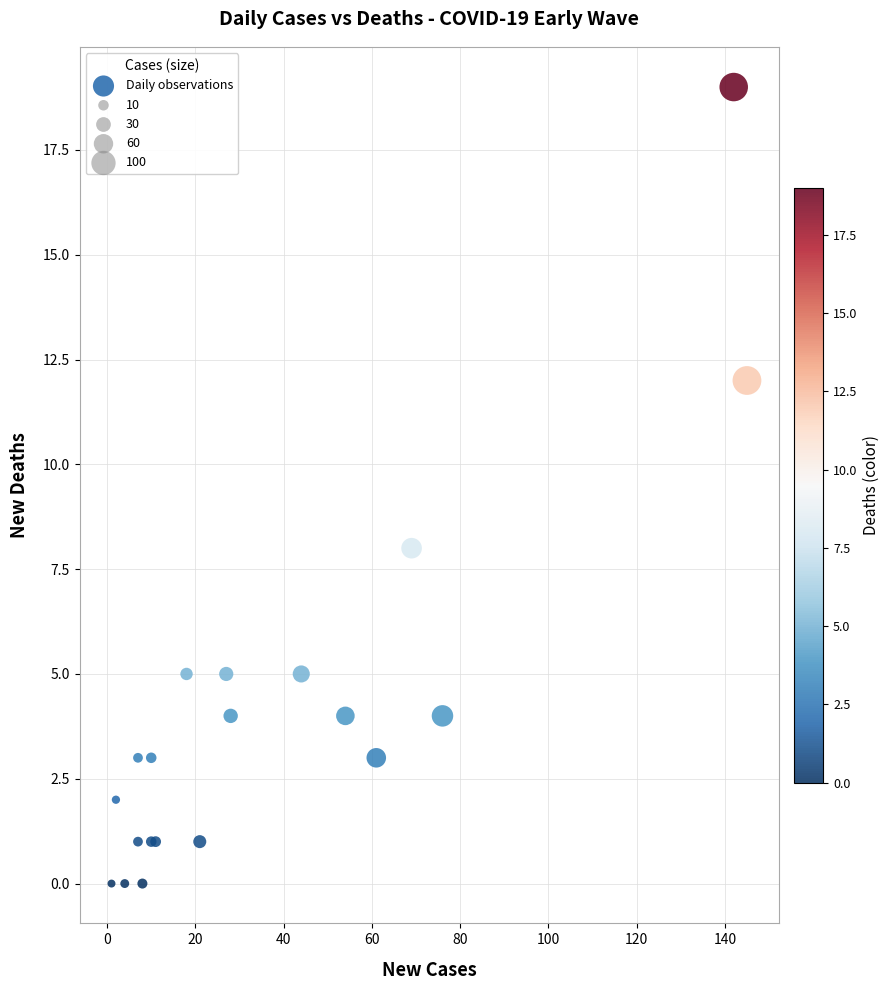

What Y value in the scatter plot is closest to 9?

8